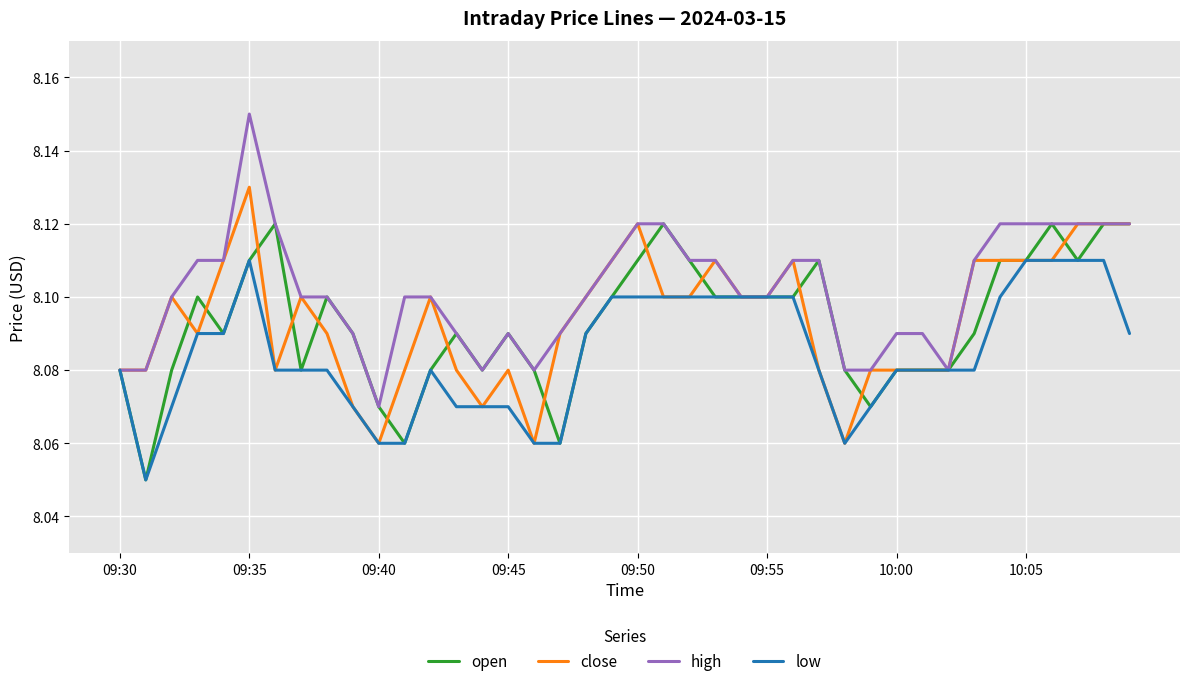

What are all the series names shown in the legend?

open, close, high, low